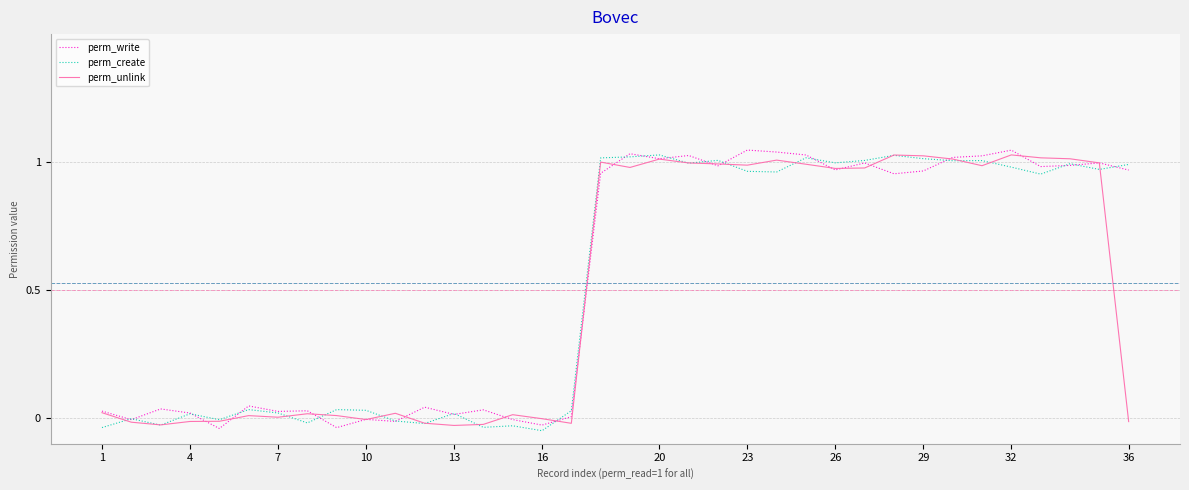

What is the value of the perm_write point at the 28th from the left?

1.0